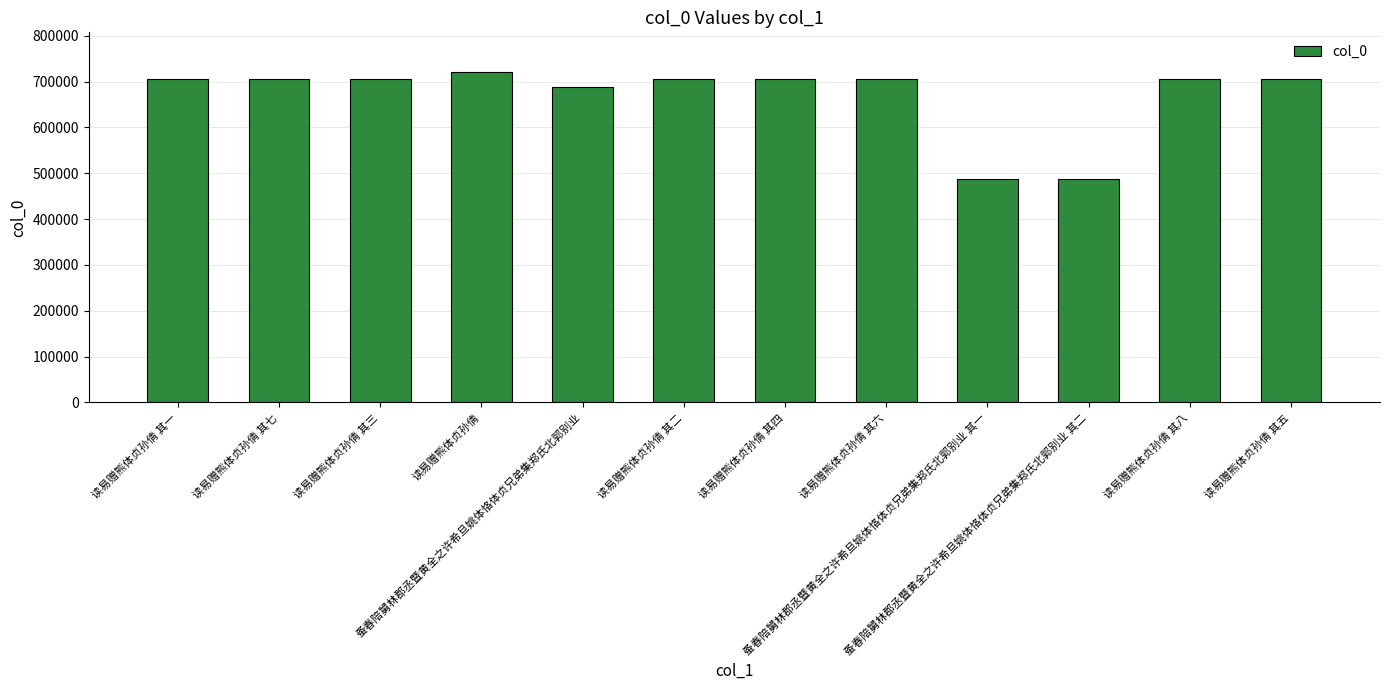

Is it true that the value at 读易赠熊体贞孙倩 其四 is 364139?

False